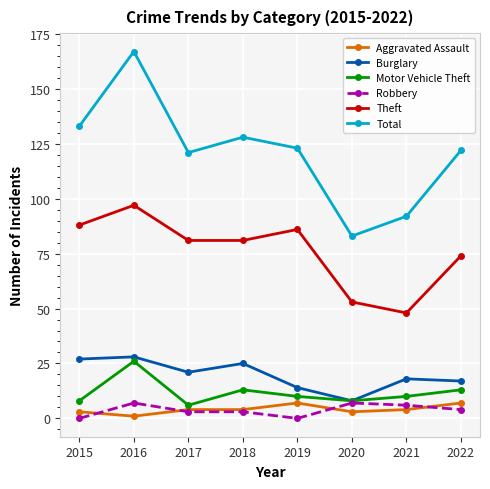

True or false: Theft and Burglary intersect in this chart.

False